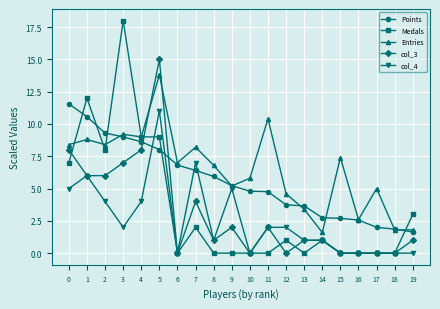

Reading left to right, transcribe all the data shown in this chart.

Points: 11.6	10.6	9.3	9.0	8.6	8.0	6.8	6.4	5.9	5.2	4.8	4.8	3.7	3.7	2.7	2.7	2.6	2.0	1.9	1.6
Medals: 7.0	12.0	8.0	18.0	9.0	9.0	0.0	2.0	0.0	0.0	0.0	0.0	1.0	0.0	1.0	0.0	0.0	0.0	0.0	3.0
Entries: 8.4	8.8	8.4	9.2	9.0	13.8	7.0	8.2	6.8	5.2	5.8	10.4	4.6	3.4	1.6	7.4	2.6	5.0	1.8	1.8
col_3: 8.0	6.0	6.0	7.0	8.0	15.0	0.0	4.0	1.0	2.0	0.0	2.0	0.0	1.0	1.0	0.0	0.0	0.0	0.0	1.0
col_4: 5.0	6.0	4.0	2.0	4.0	11.0	0.0	7.0	1.0	5.0	0.0	2.0	2.0	1.0	1.0	0.0	0.0	0.0	0.0	0.0